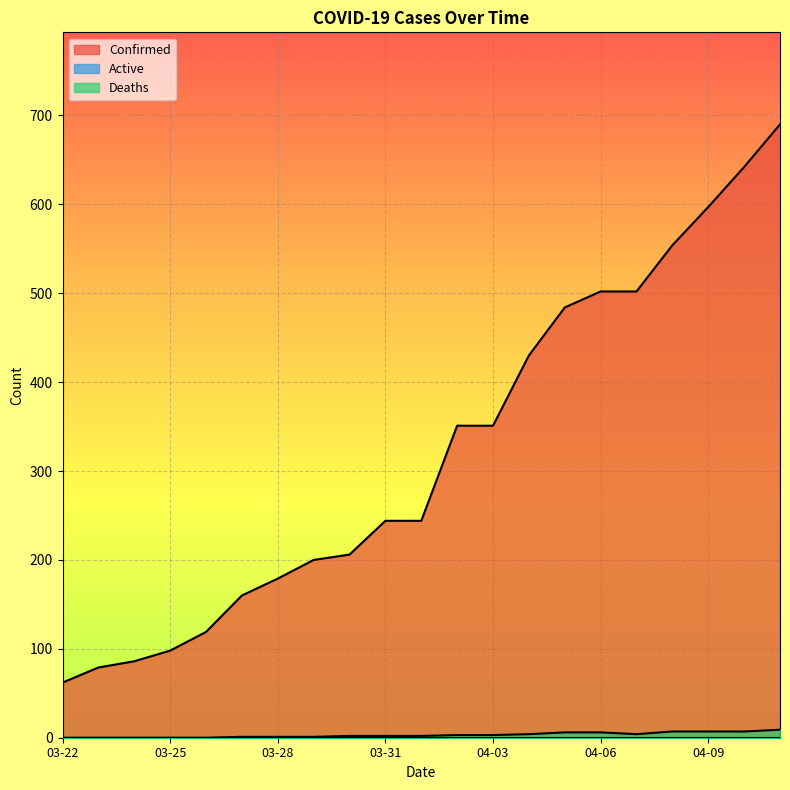

What position from the left is 03-26?

5